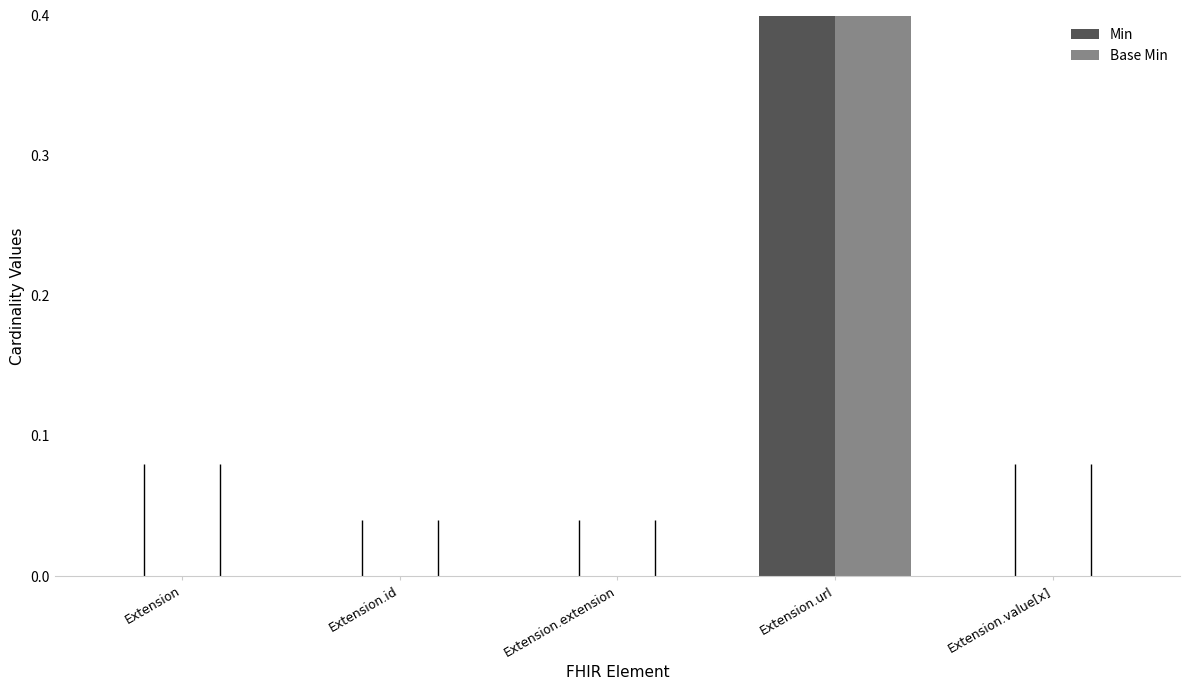

Which series has the largest range (max minus min)?

Min